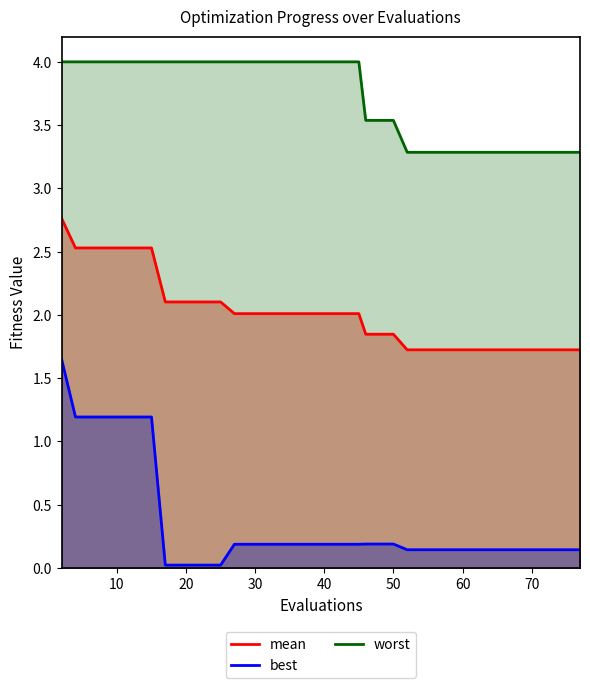

Which series has the largest total across all categories?

worst